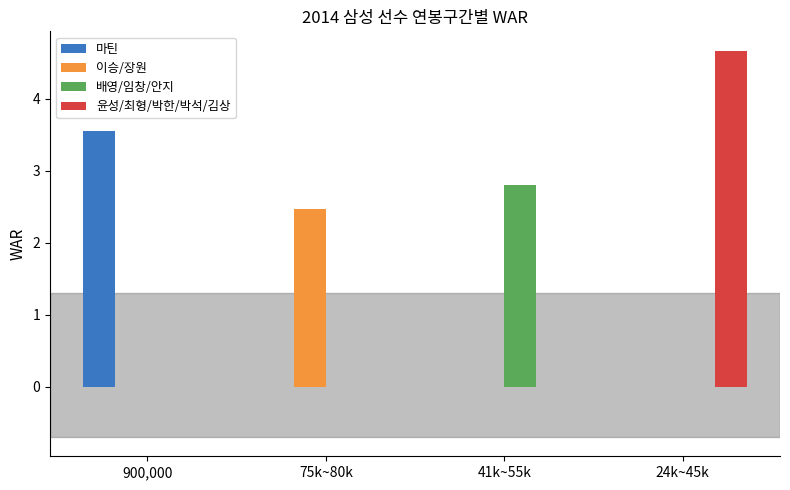

What is the highest value of the 윤성/최형/박한/박석/김상 series?

4.7